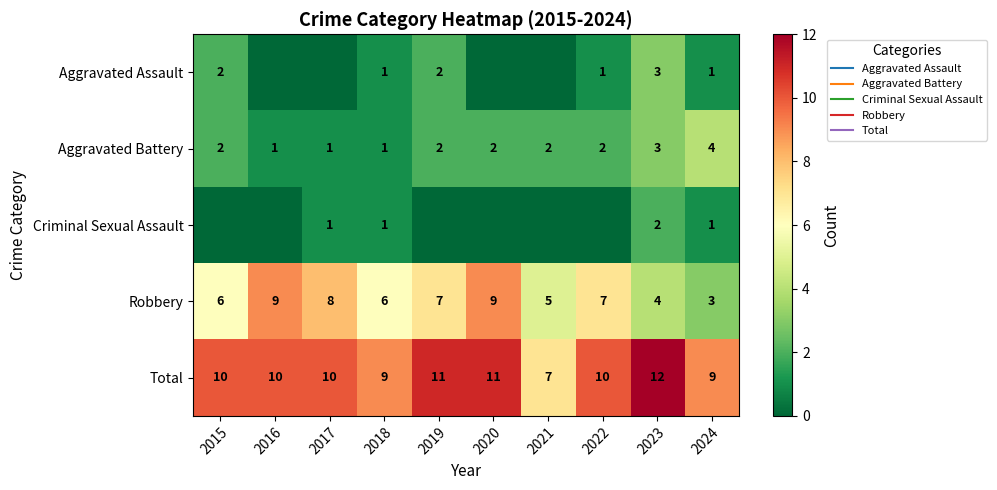

Which series has the largest range (max minus min)?

Robbery